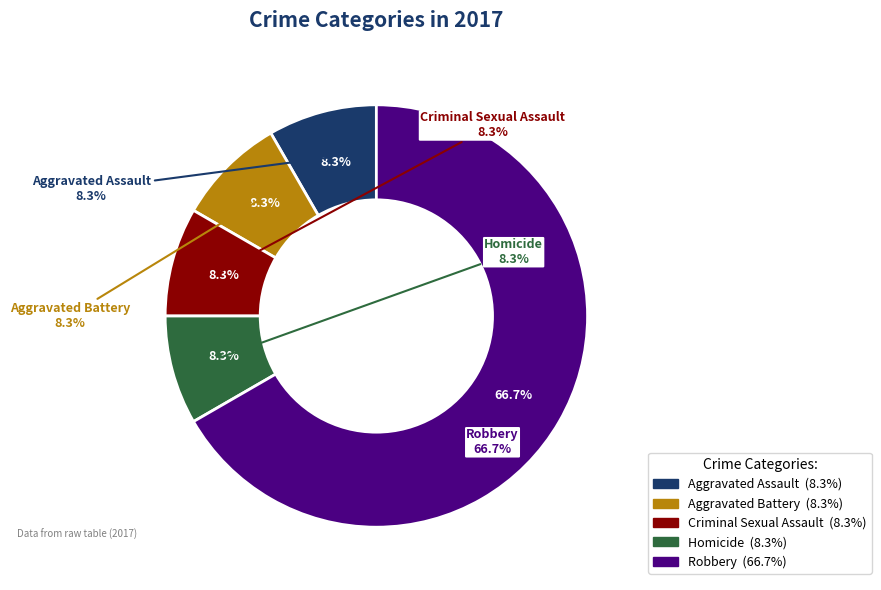

Rank the categories by value from lowest to highest.

Aggravated Assault, Aggravated Battery, Criminal Sexual Assault, Homicide, Robbery